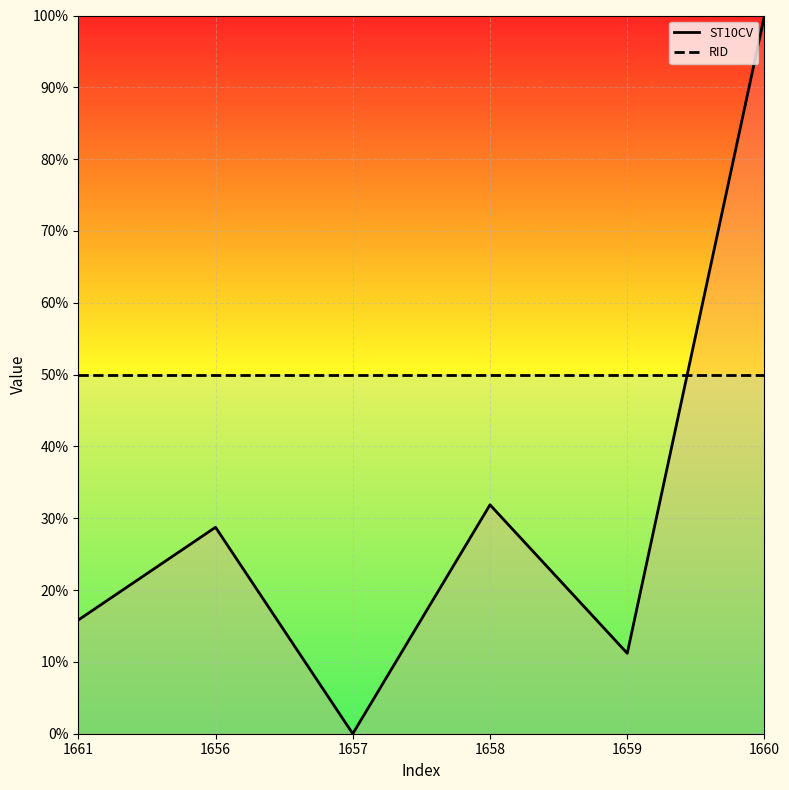

True or false: ST10CV and RID intersect in this chart.

True